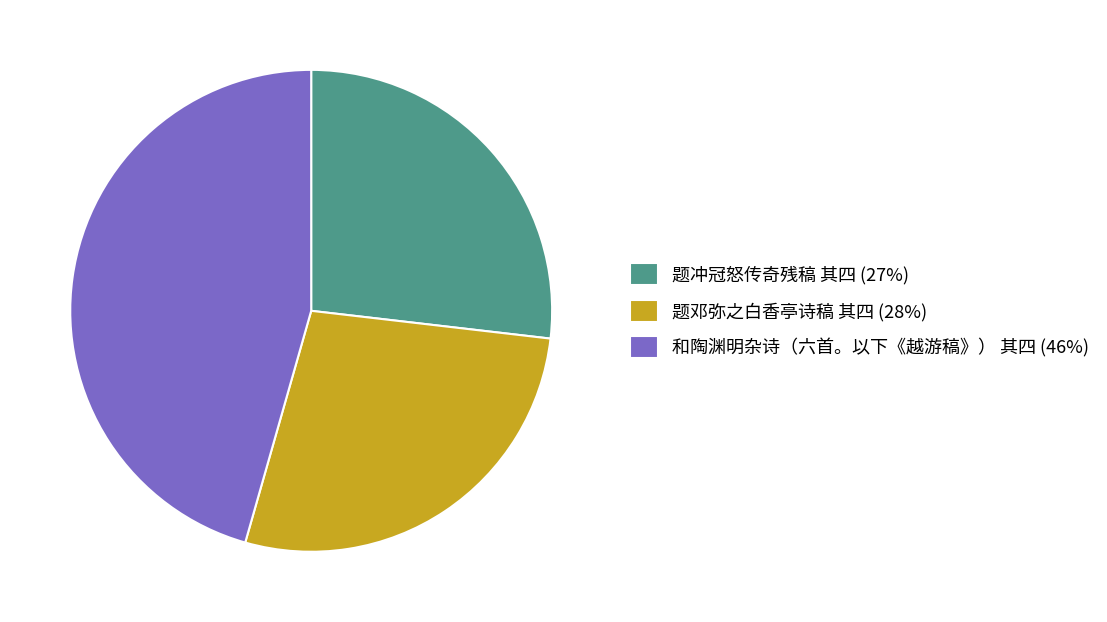

Rank the categories by value from highest to lowest.

和陶渊明杂诗（六首。以下《越游稿》） 其四, 题邓弥之白香亭诗稿 其四, 题冲冠怒传奇残稿 其四